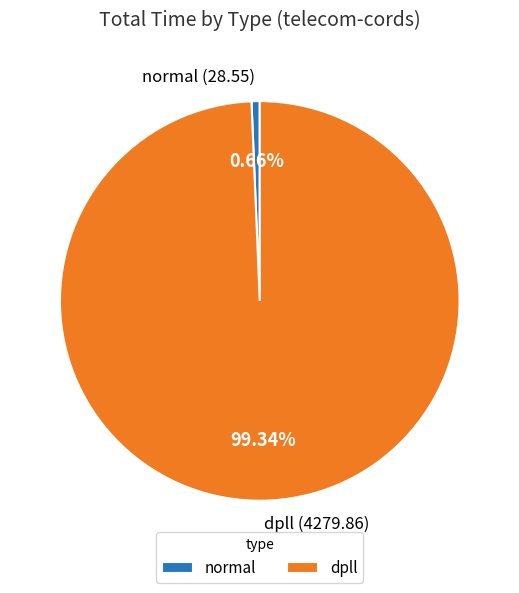

Is it true that normal is 1% of the pie?

True